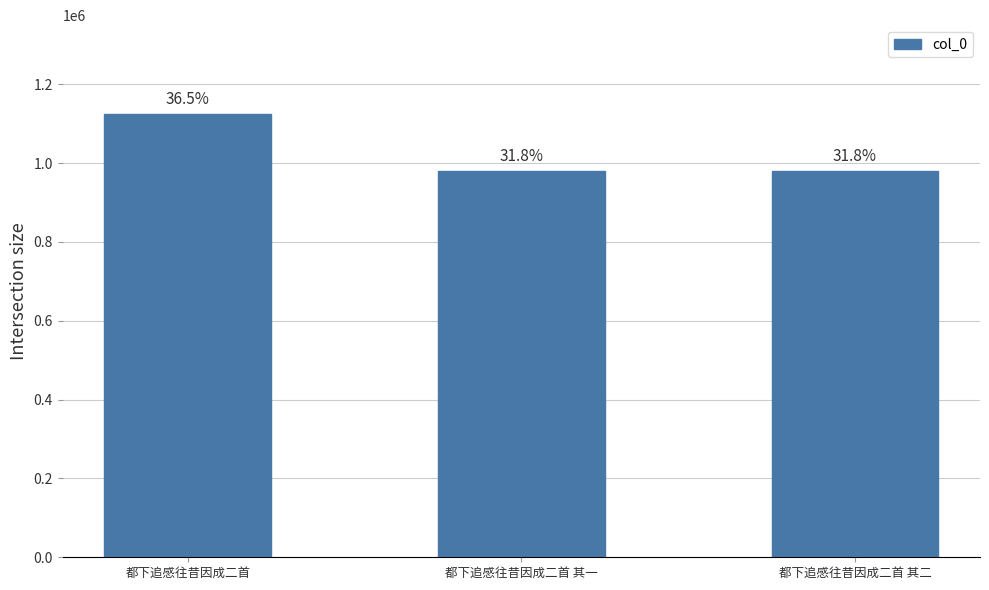

Are the bars horizontal?

No